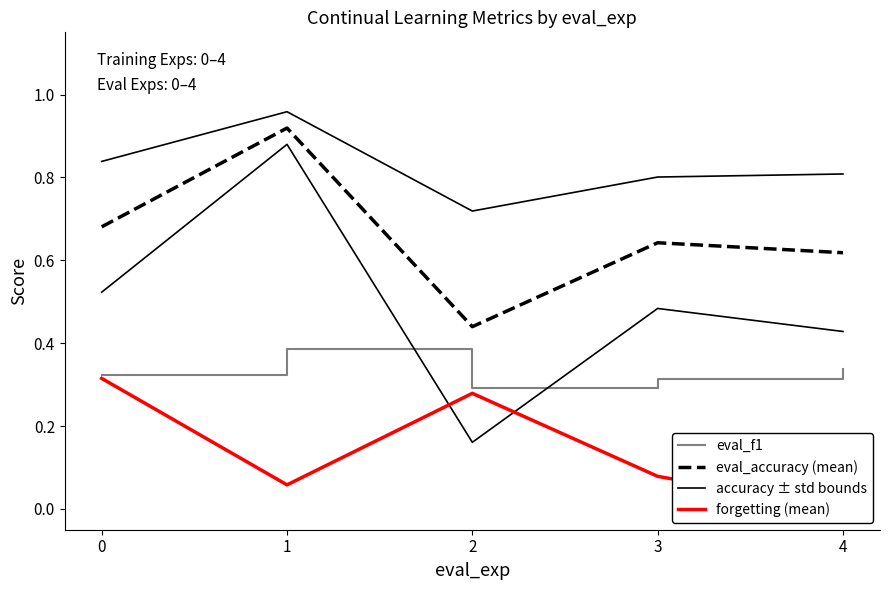

In eval_f1, how many points are lower than both neighbors (excluding endpoints)?

1